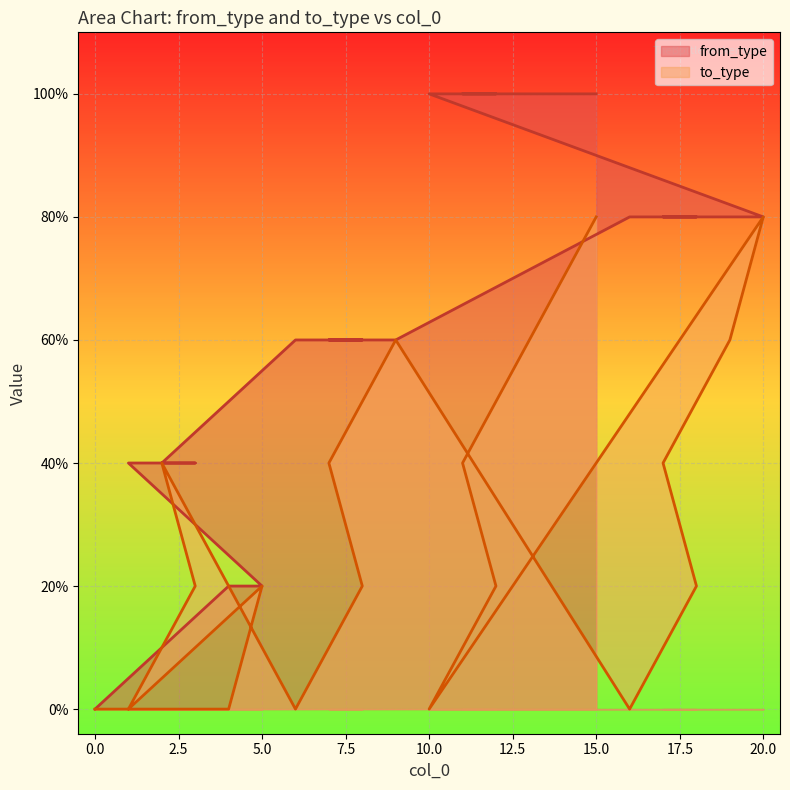

The to_type series shows 2 at 18. True or false?

False